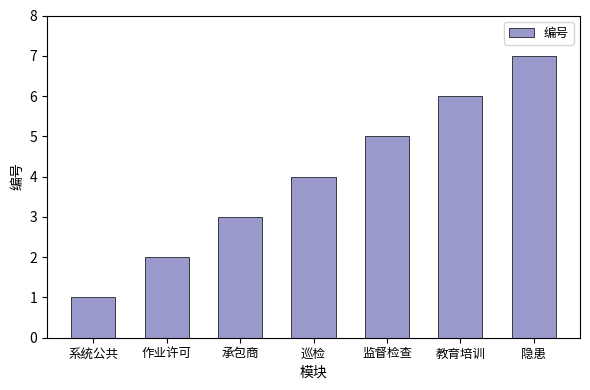

What is the maximum value shown in the chart?

7